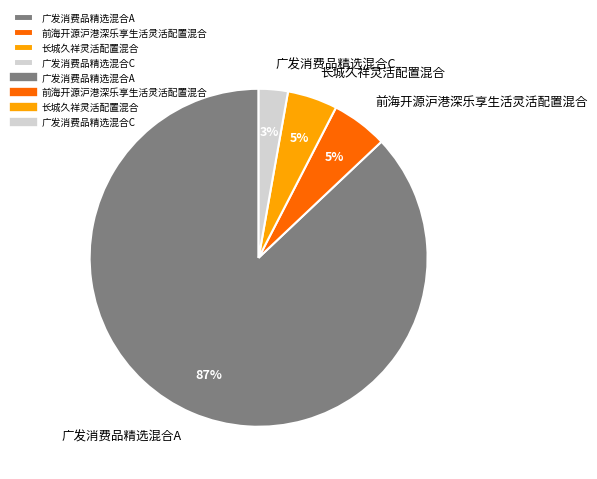

Is the sum of 长城久祥灵活配置混合 and 广发消费品精选混合A greater than half?

Yes